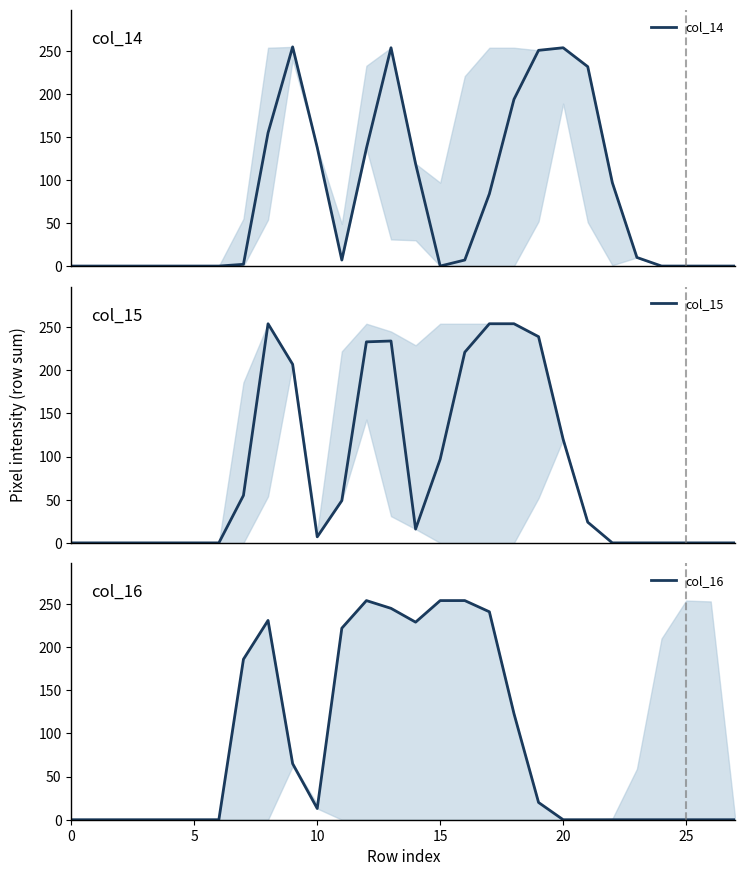

Is this an area chart (filled region under the line)?

No